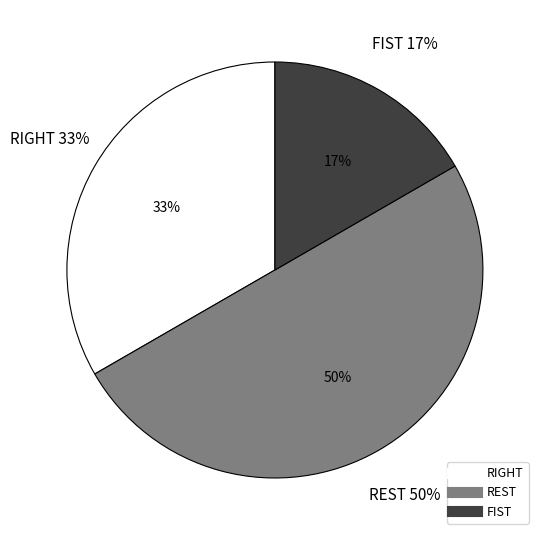

Which slice is the largest?

REST